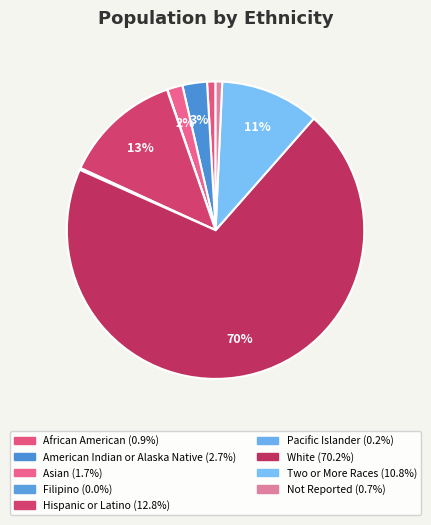

Count the number of slices in the pie.

9